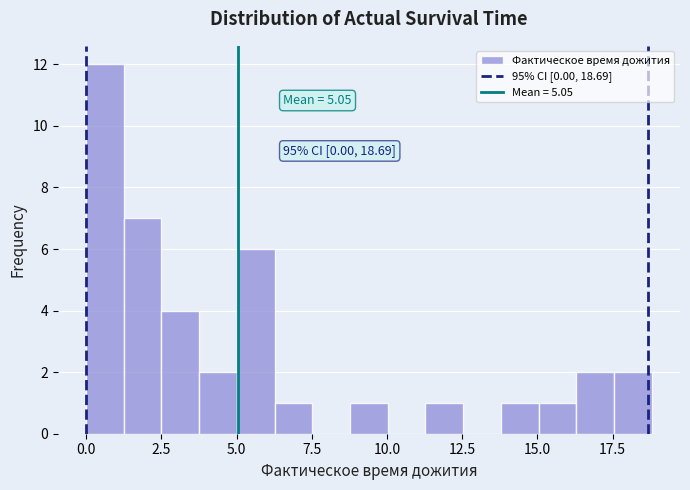

Around what value on the x-axis is the tallest bar? Give the approximate position of its centre, as read against the axis.

0.5